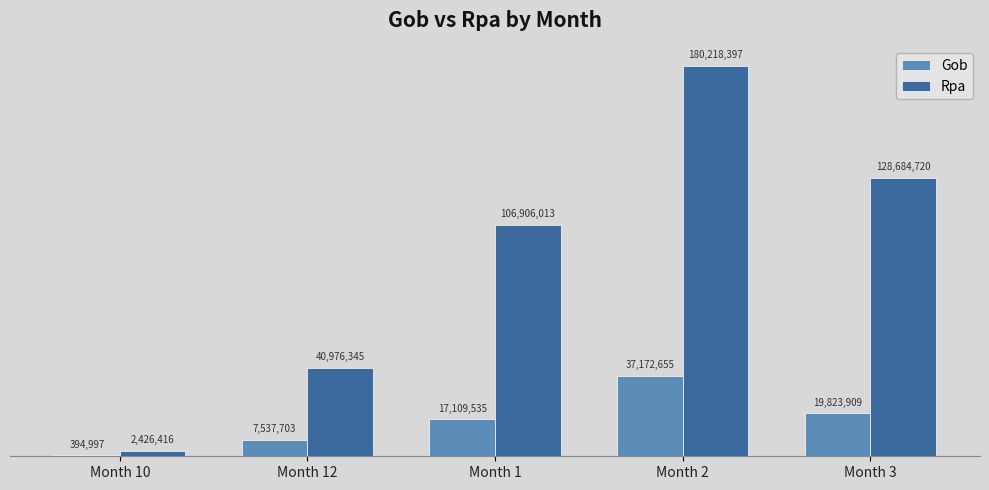

The value of Gob at Month 2 is 37172655.6. True or false?

True